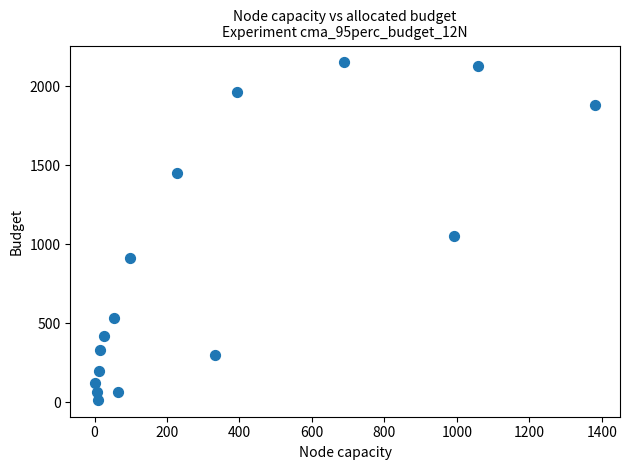

What Y value in the scatter plot is closest to 1083?

1053